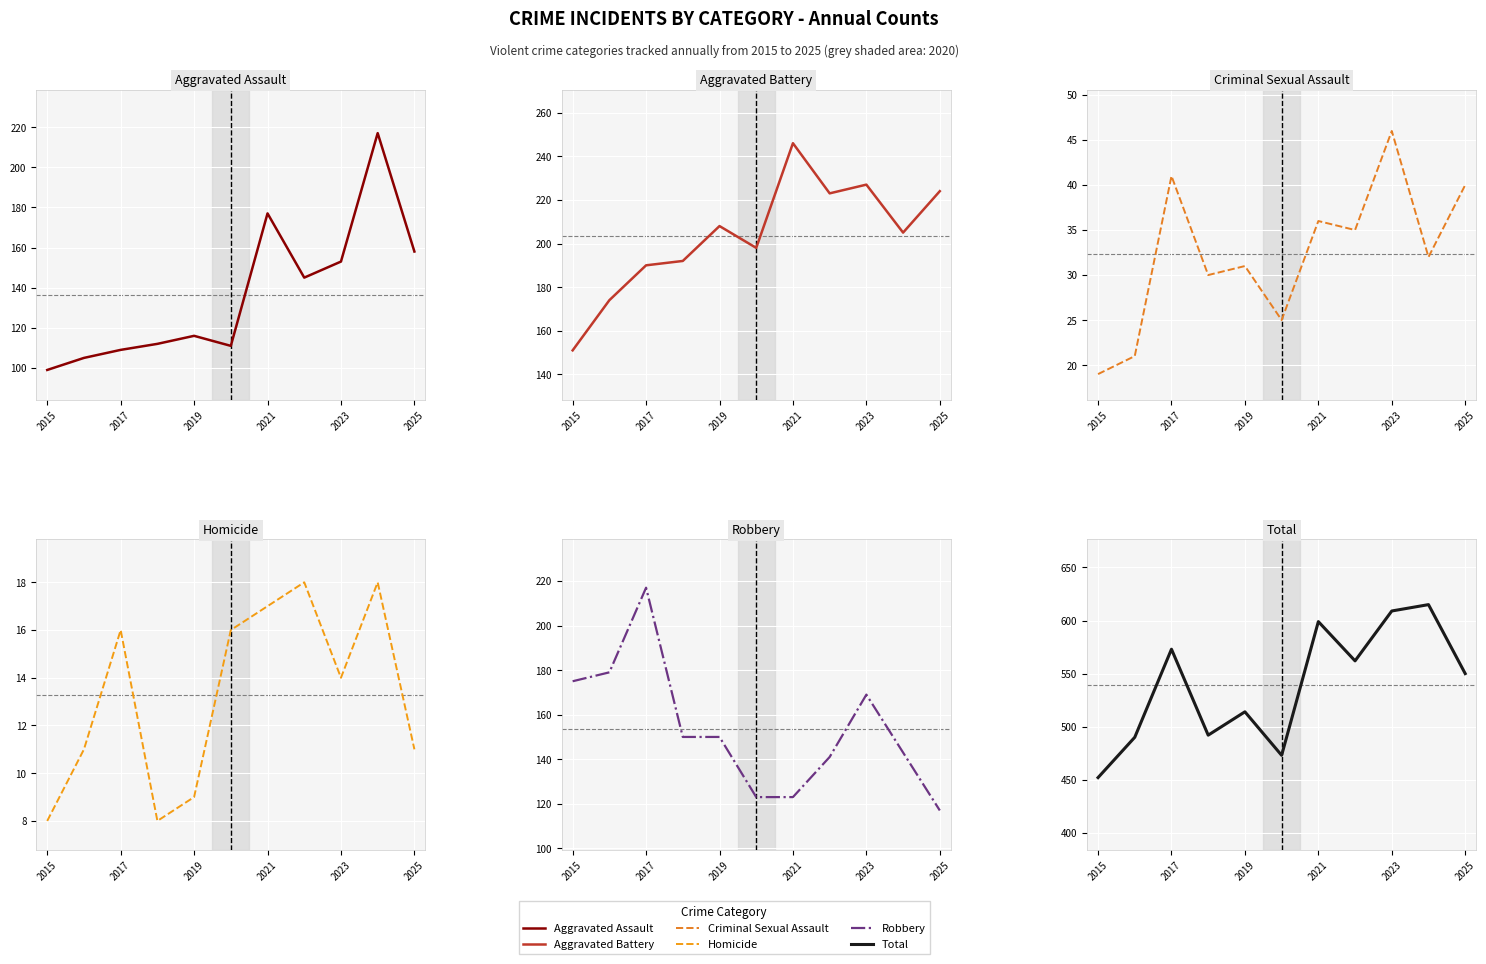

What is the value of the Homicide point at the 8th from the left?

18